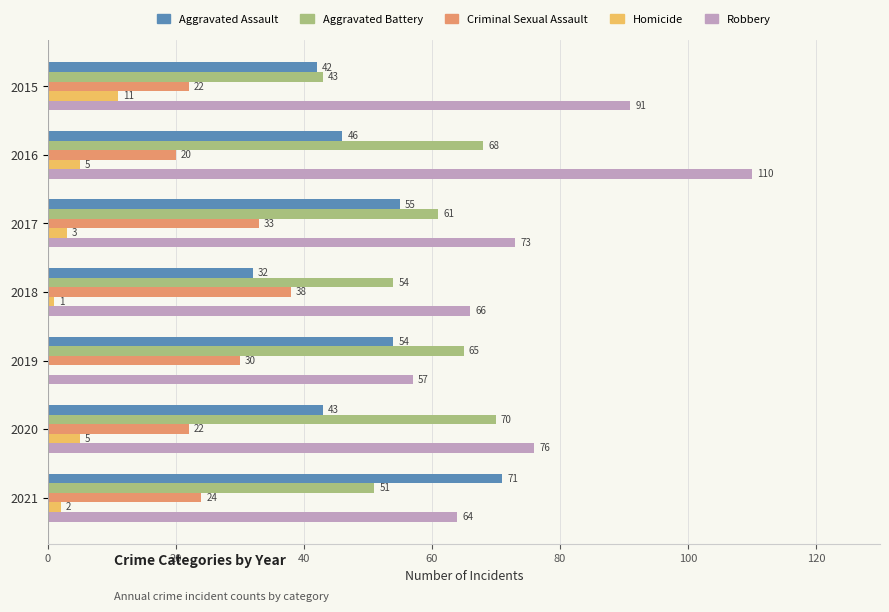

What is the maximum value shown in the chart?

110